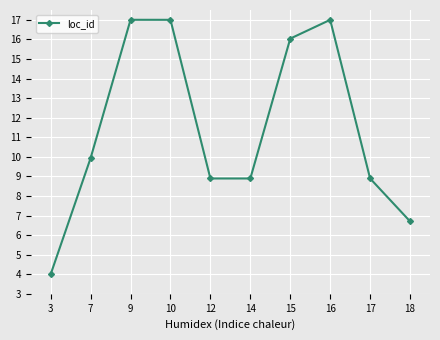

What is the change in value from 3 to 17?

+4.9